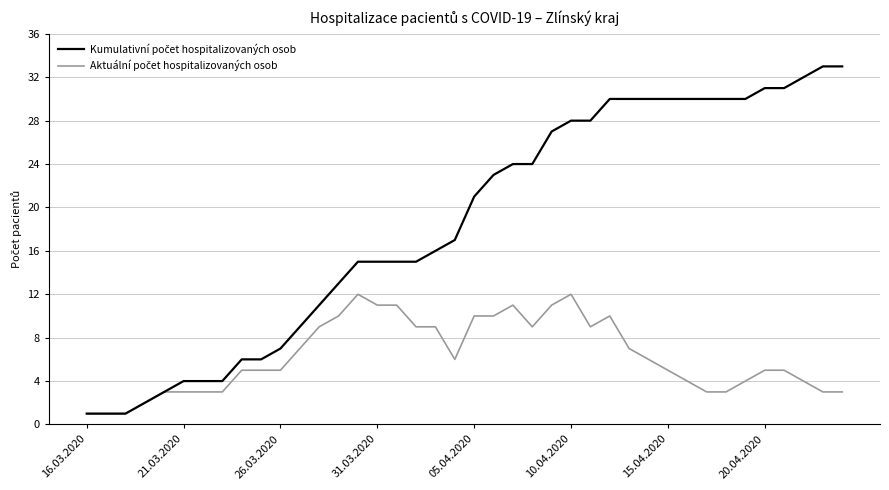

What is the total value across all series at 20.04.2020?

36